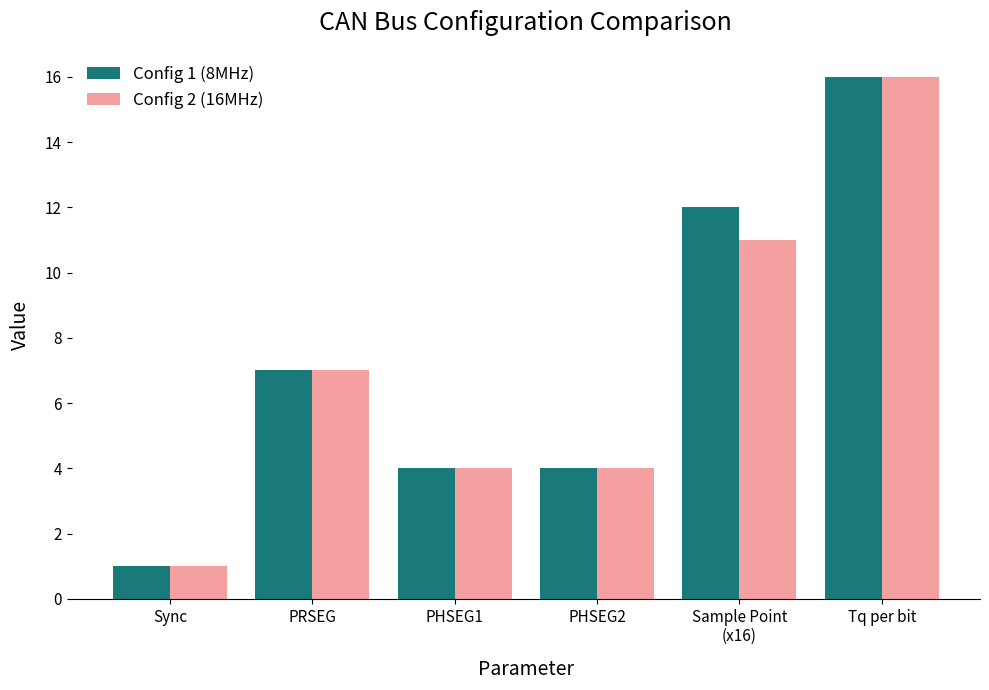

At which label is Config 1 (8MHz) closest to 8?

PRSEG